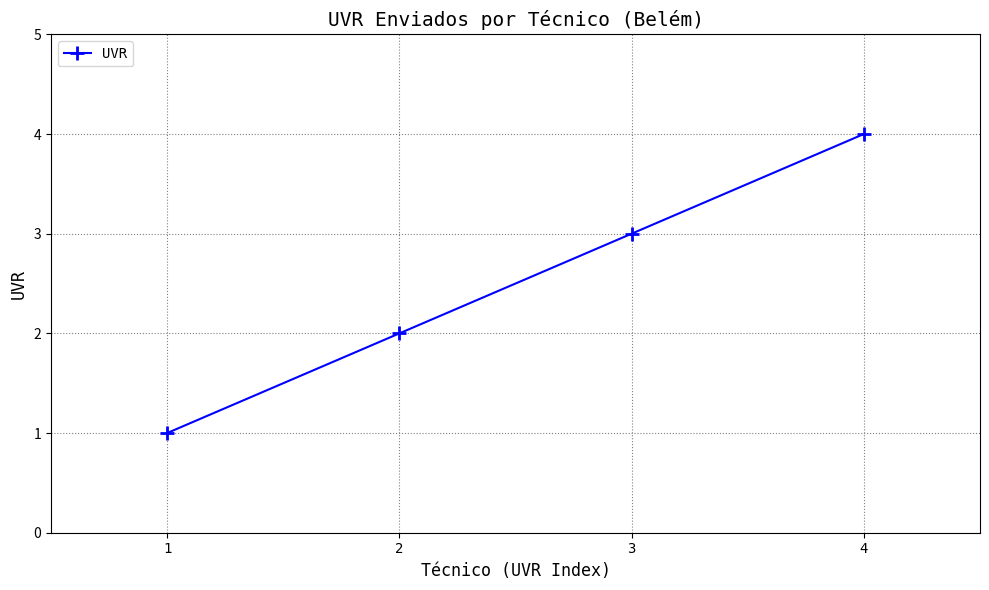

What is the sum of the values at 1 and 4?

5